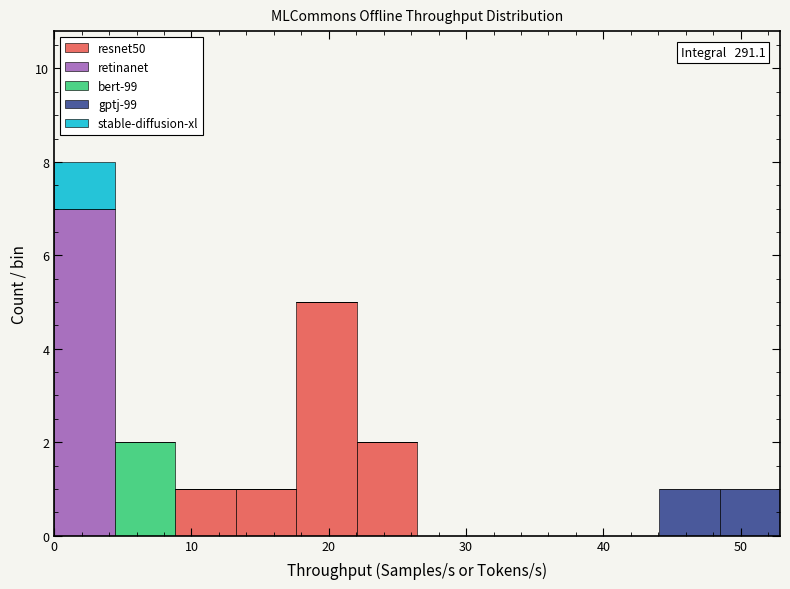

Which range on the x-axis has the tallest stacked bar (by total height)?

0 to 4